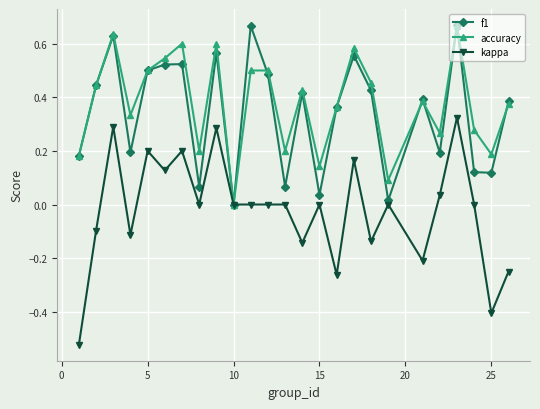

Does the chart display data point markers on the line(s)?

Yes